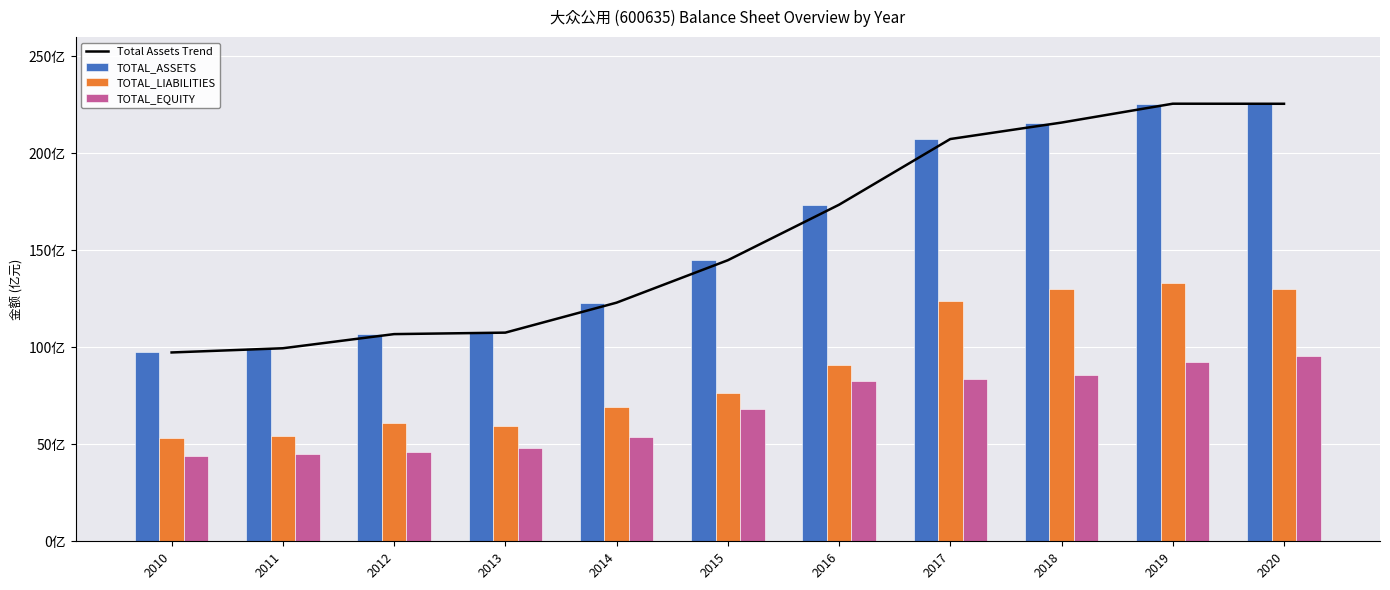

At how many categories does at least one series exceed 172?

5